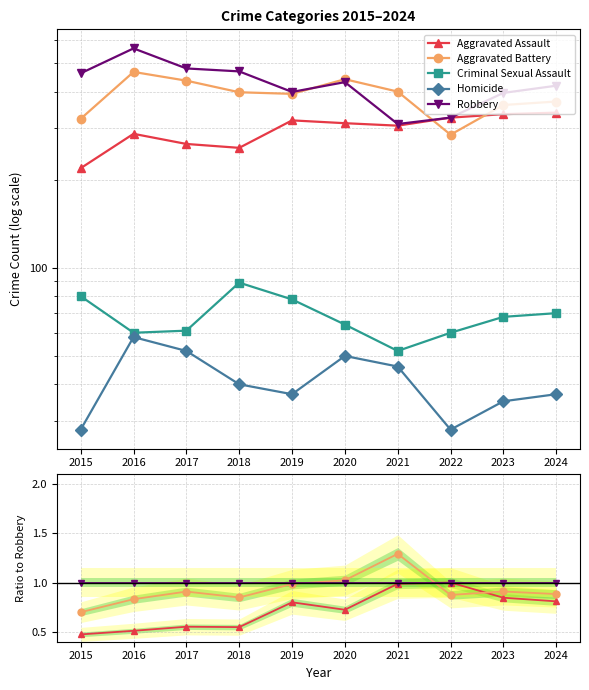

True or false: Aggravated Battery and Criminal Sexual Assault cross at least once.

False